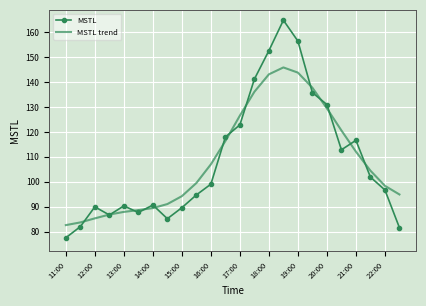

In MSTL, how many points are higher than both neighbors (excluding endpoints)?

5